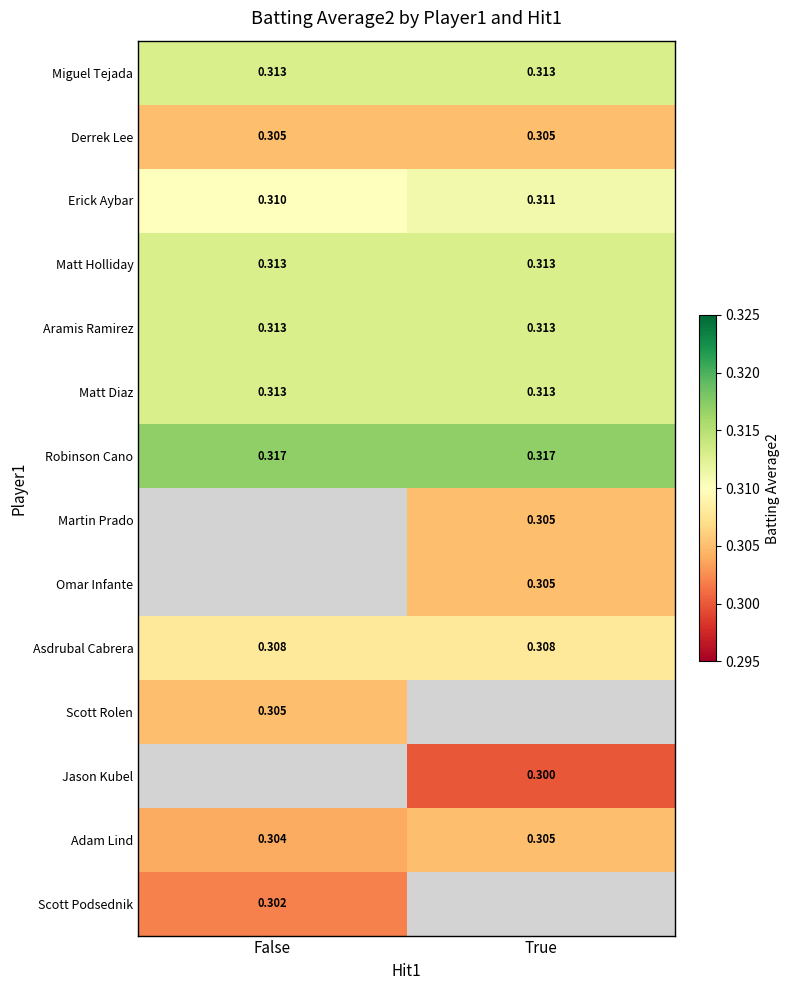

Count the number of categories in the chart.

2